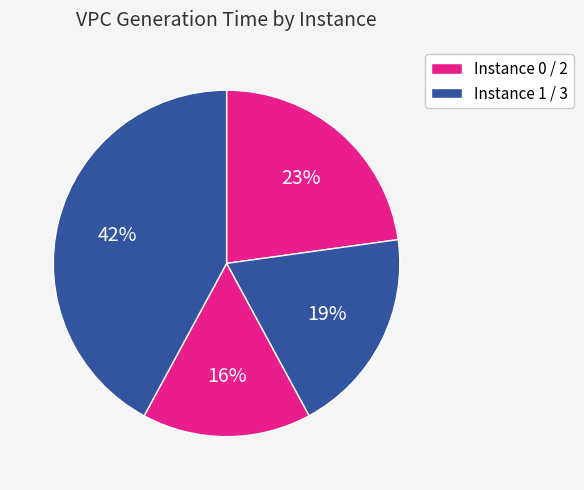

Which category has the smallest portion of the pie?

2